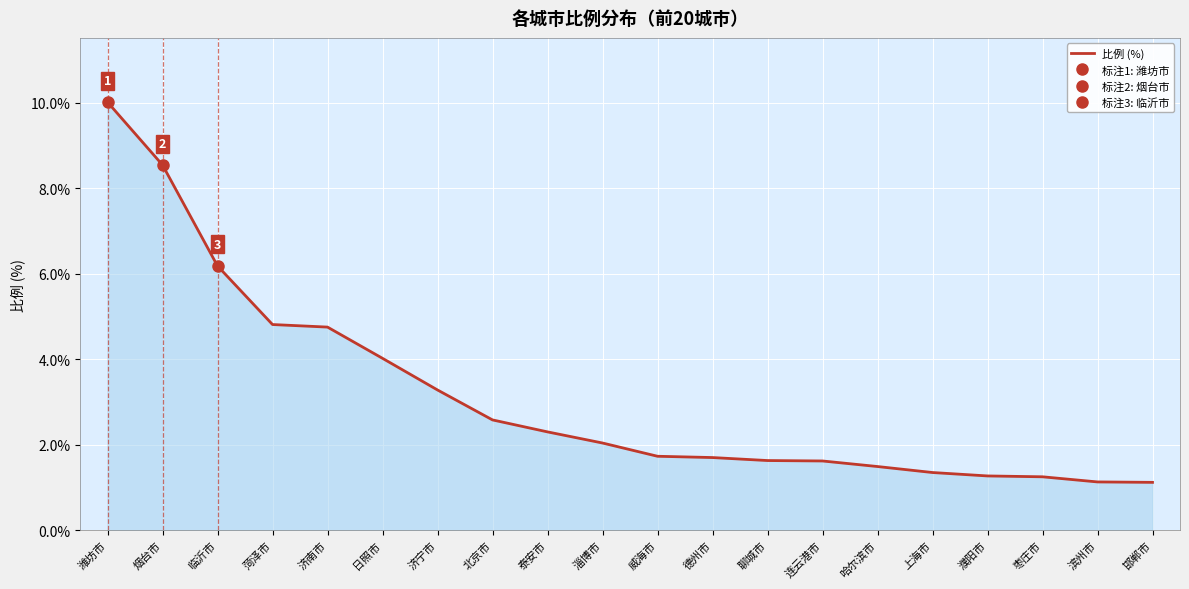

How many lines are shown in the chart?

1